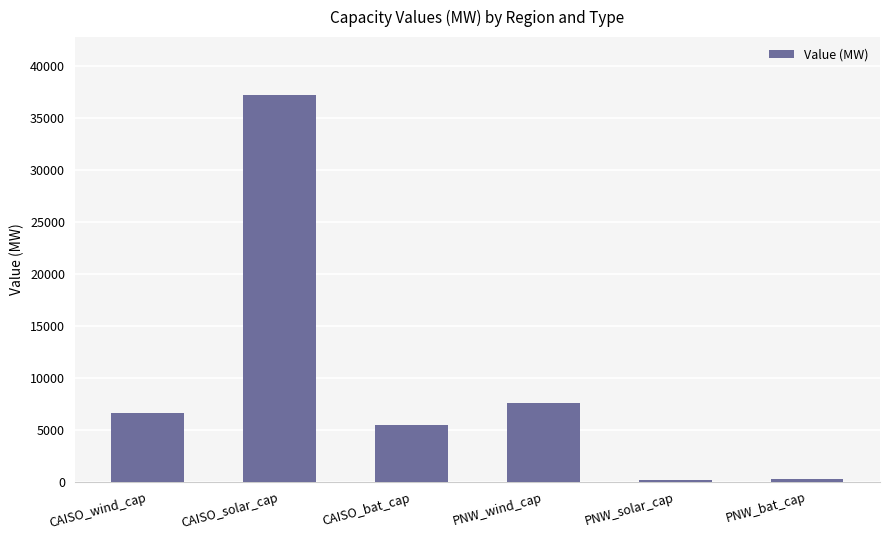

Does the chart contain any negative values?

No